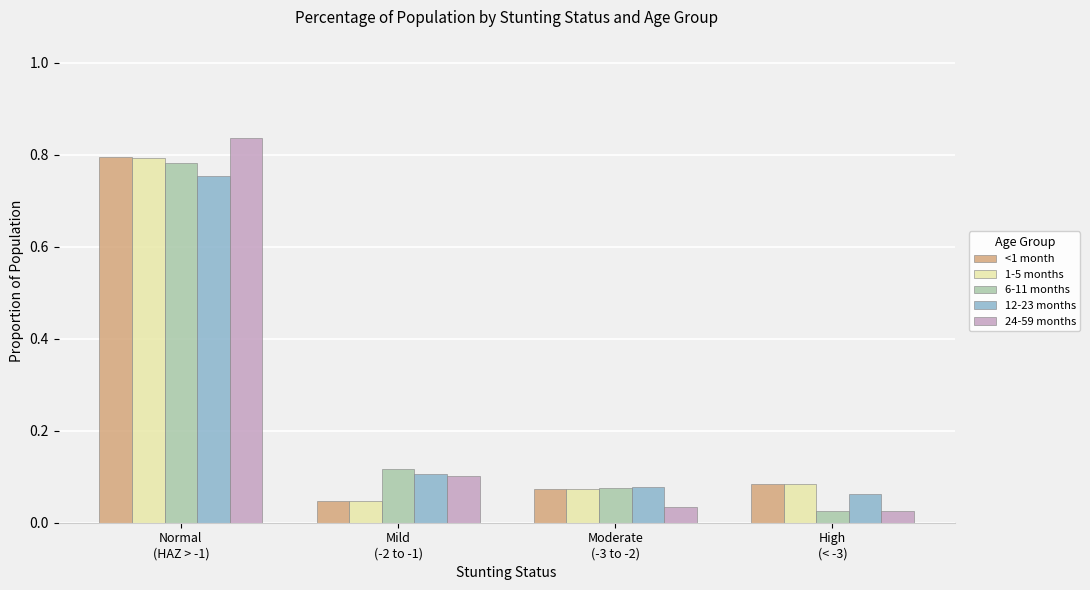

Which series has the largest range (max minus min)?

24-59 months